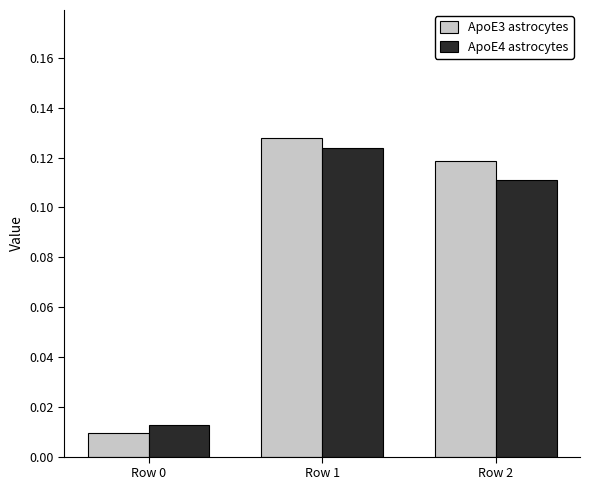

Which series has the largest total across all categories?

ApoE3 astrocytes